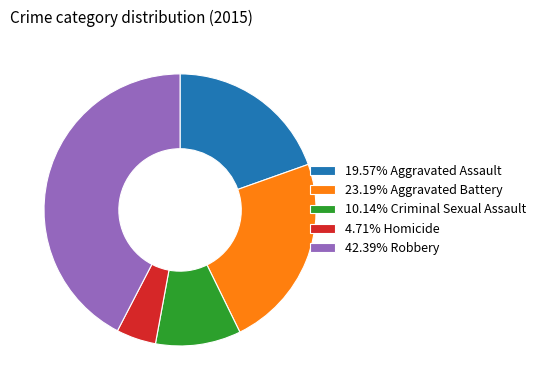

Is there any slice that represents more than half of the pie?

No